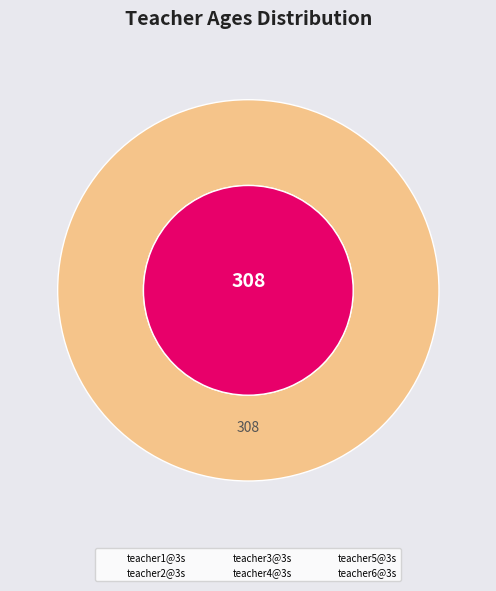

How much of the chart is everything except teacher6@3s?

78.6%